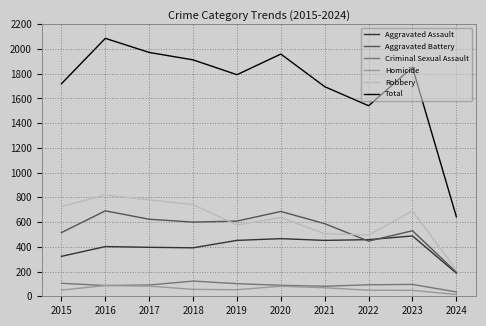

The Aggravated Battery series shows 515 at 2015. True or false?

True